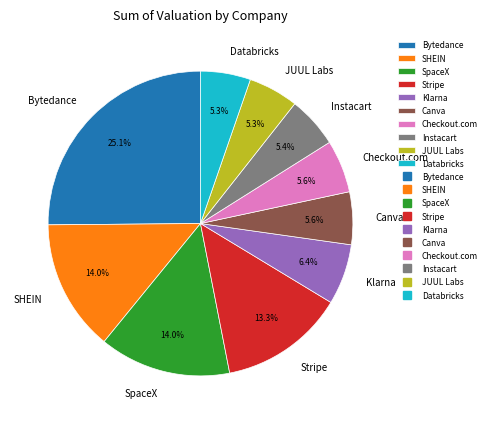

What percentage is the Canva slice, to the nearest percent?

6%